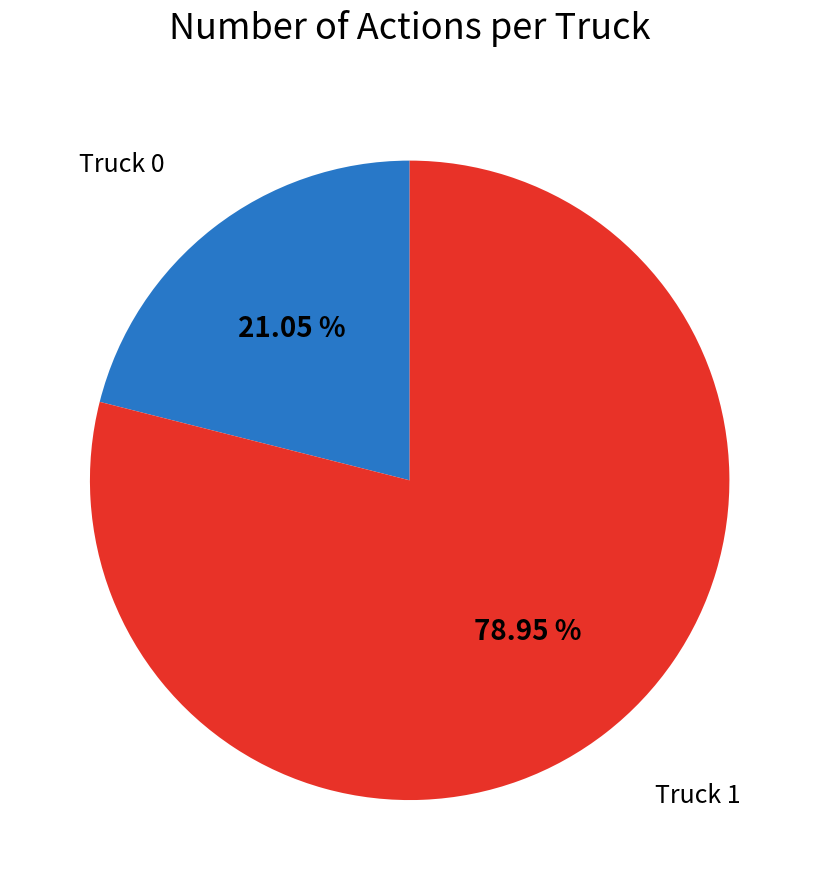

Does any single category account for the majority?

Yes